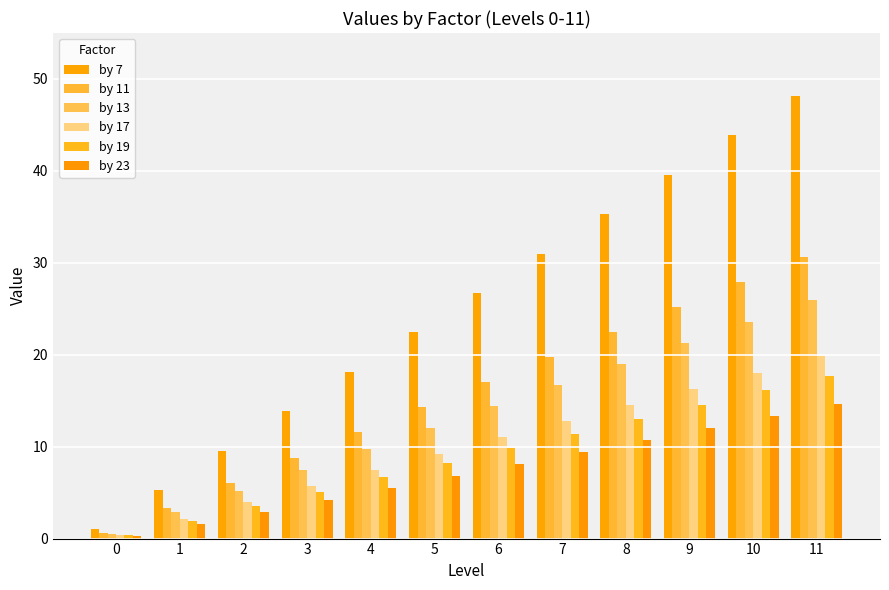

The by 7 series shows 15.1 at 7. True or false?

False